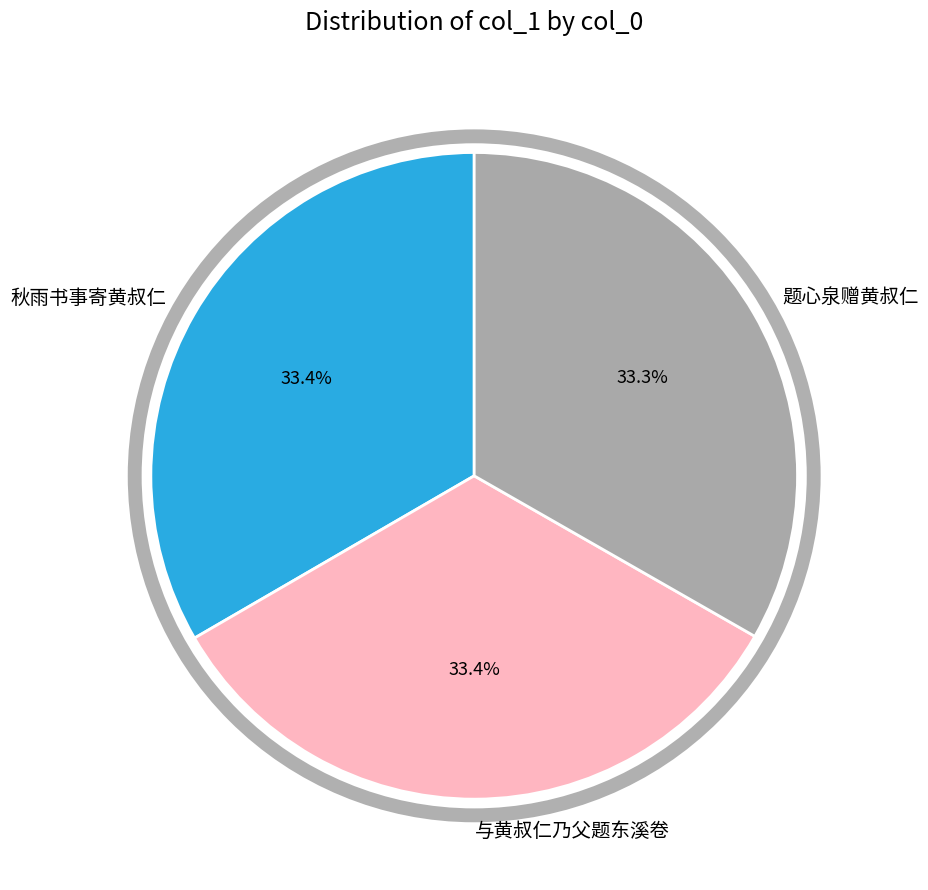

True or false: 秋雨书事寄黄叔仁 accounts for 33% of the total.

True